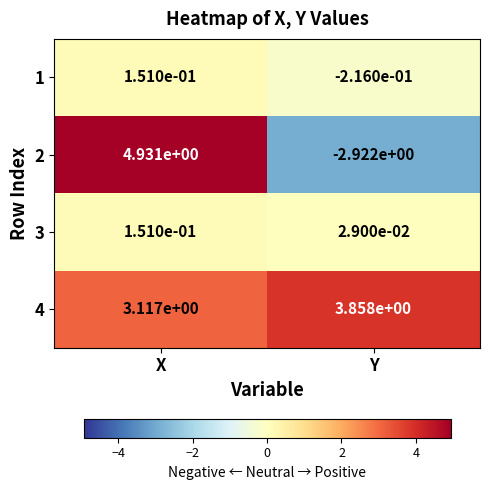

Which series has the largest total across all categories?

4